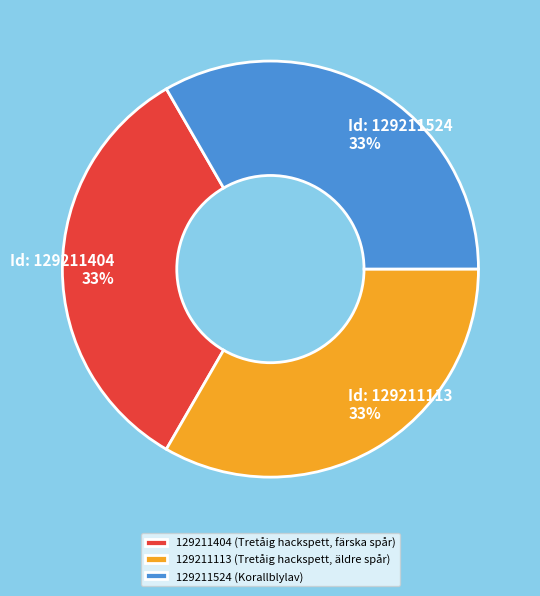

Is it true that 129211113 (Tretåig hackspett, äldre spår) is 33% of the pie?

True